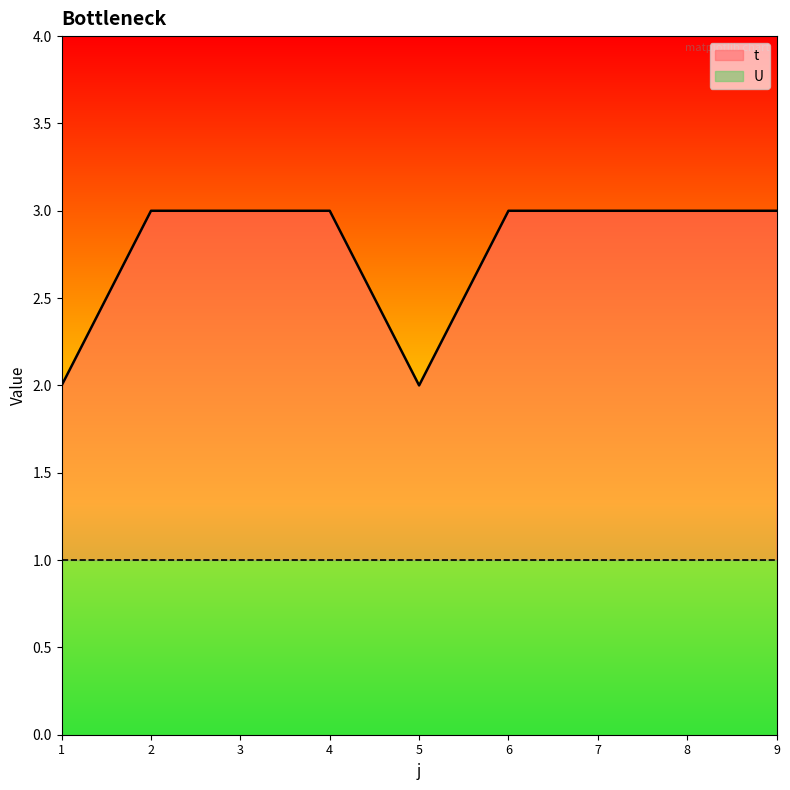

At which label is the value closest to 2?

1